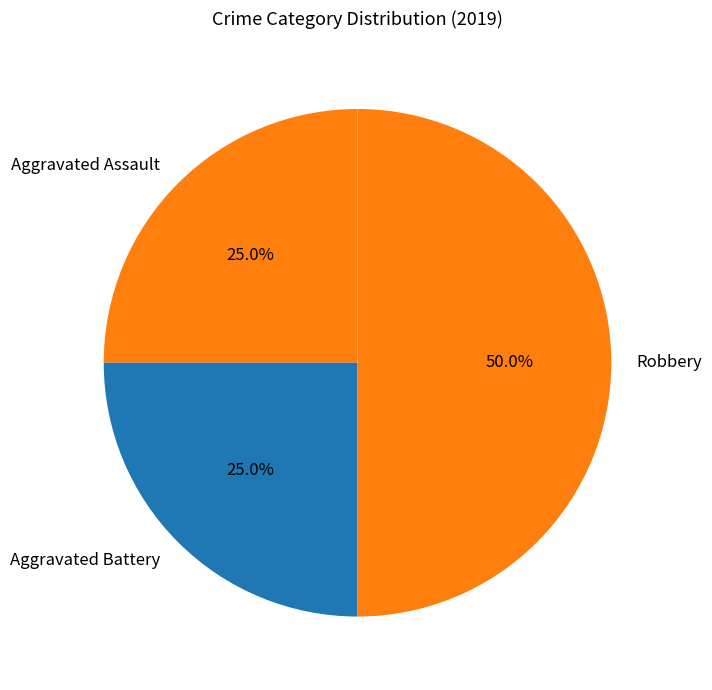

To the nearest percent, what is the difference between the largest and smallest slice percentages?

25%